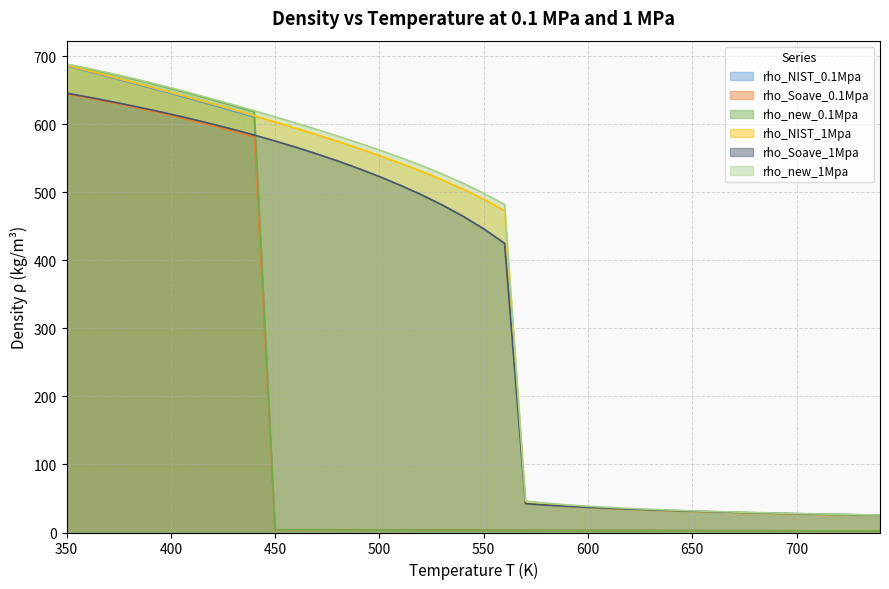

What is the difference between the maximum and second lowest values in the rho_new_1Mpa series?

662.4